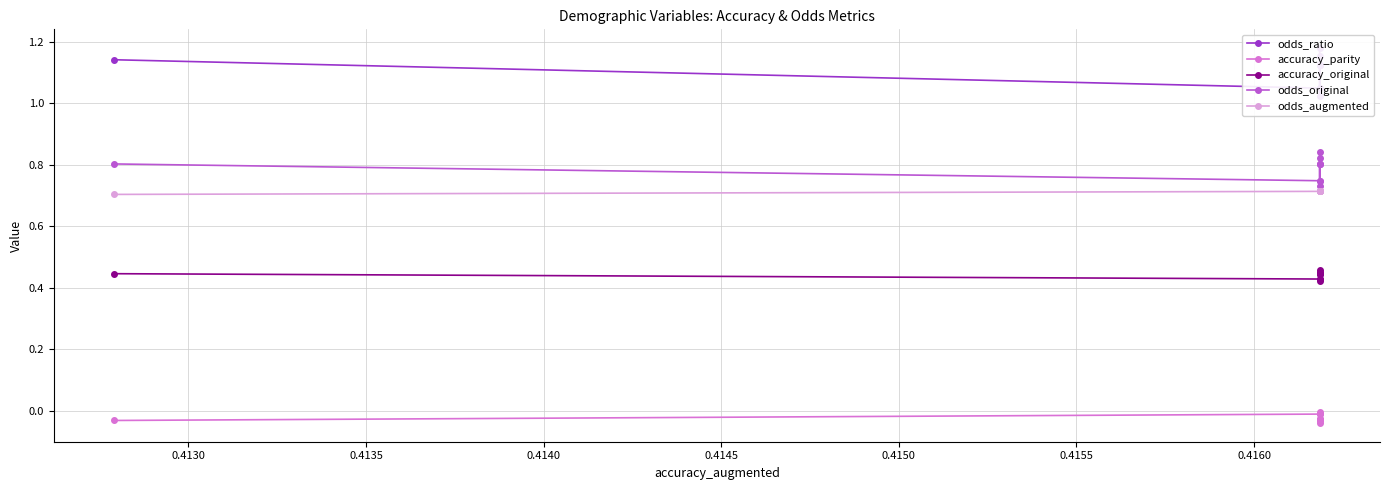

Read the odds_ratio value at 0.4140.

1.1